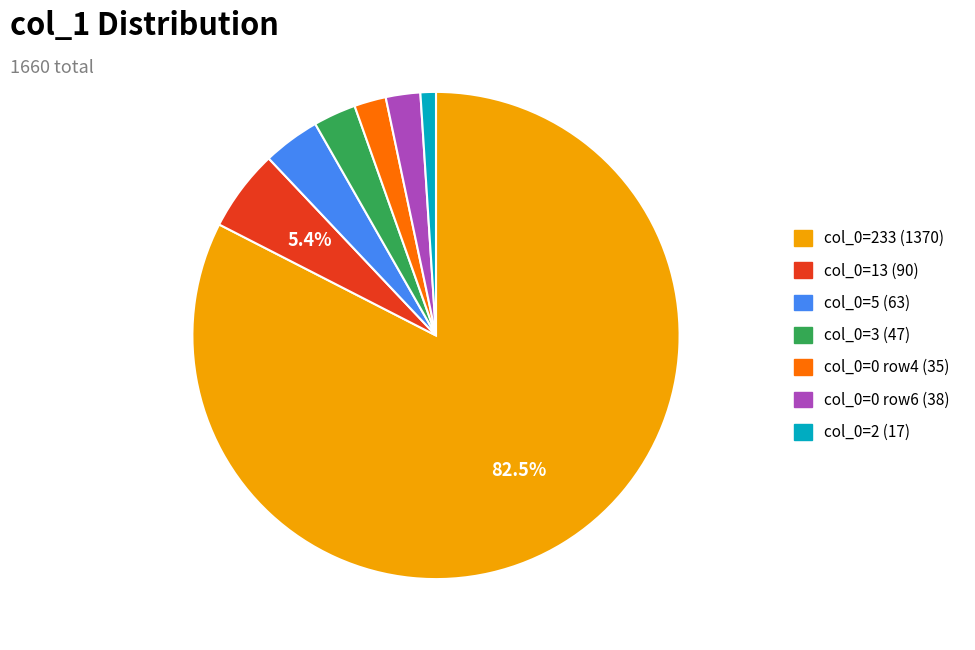

How many slices are in this pie chart?

7